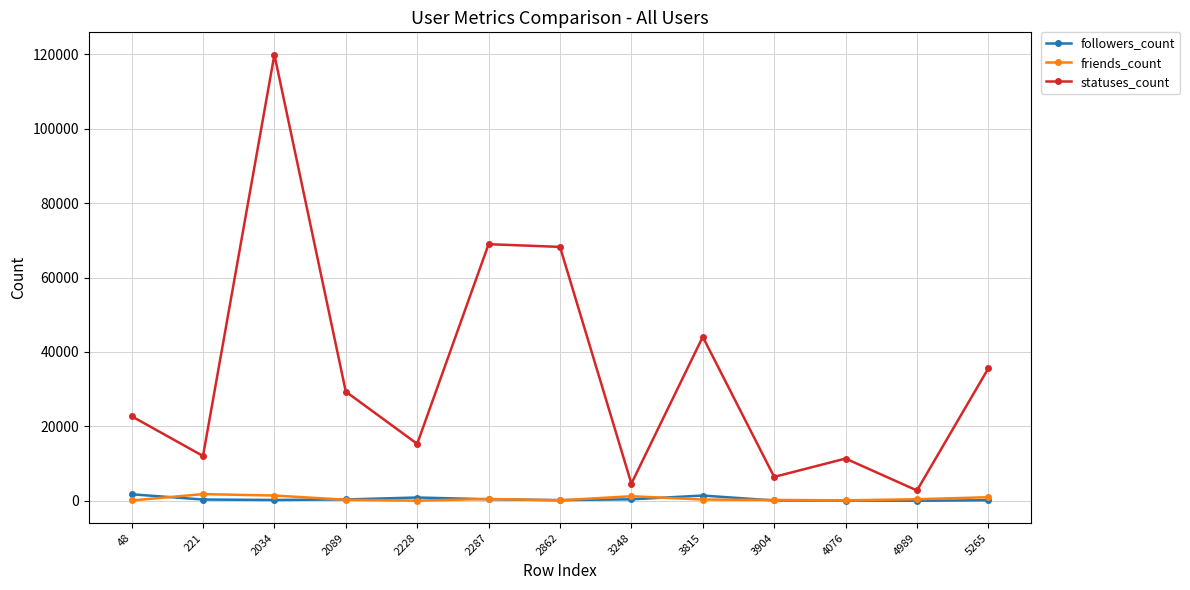

At how many categories does at least one series exceed 19857?

7